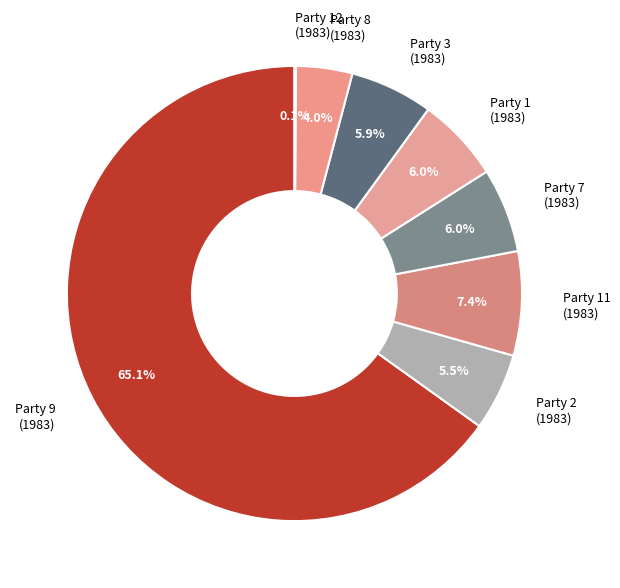

What percentage is NOT represented by Party 8 (1983)?

96.0%